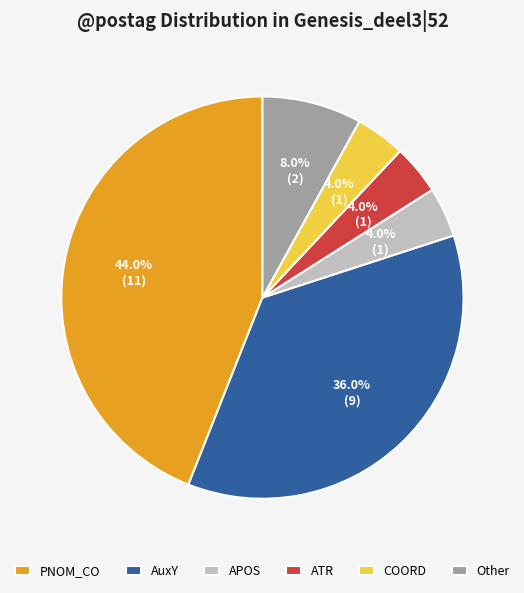

What percentage do ATR and Other together represent?

12.0%